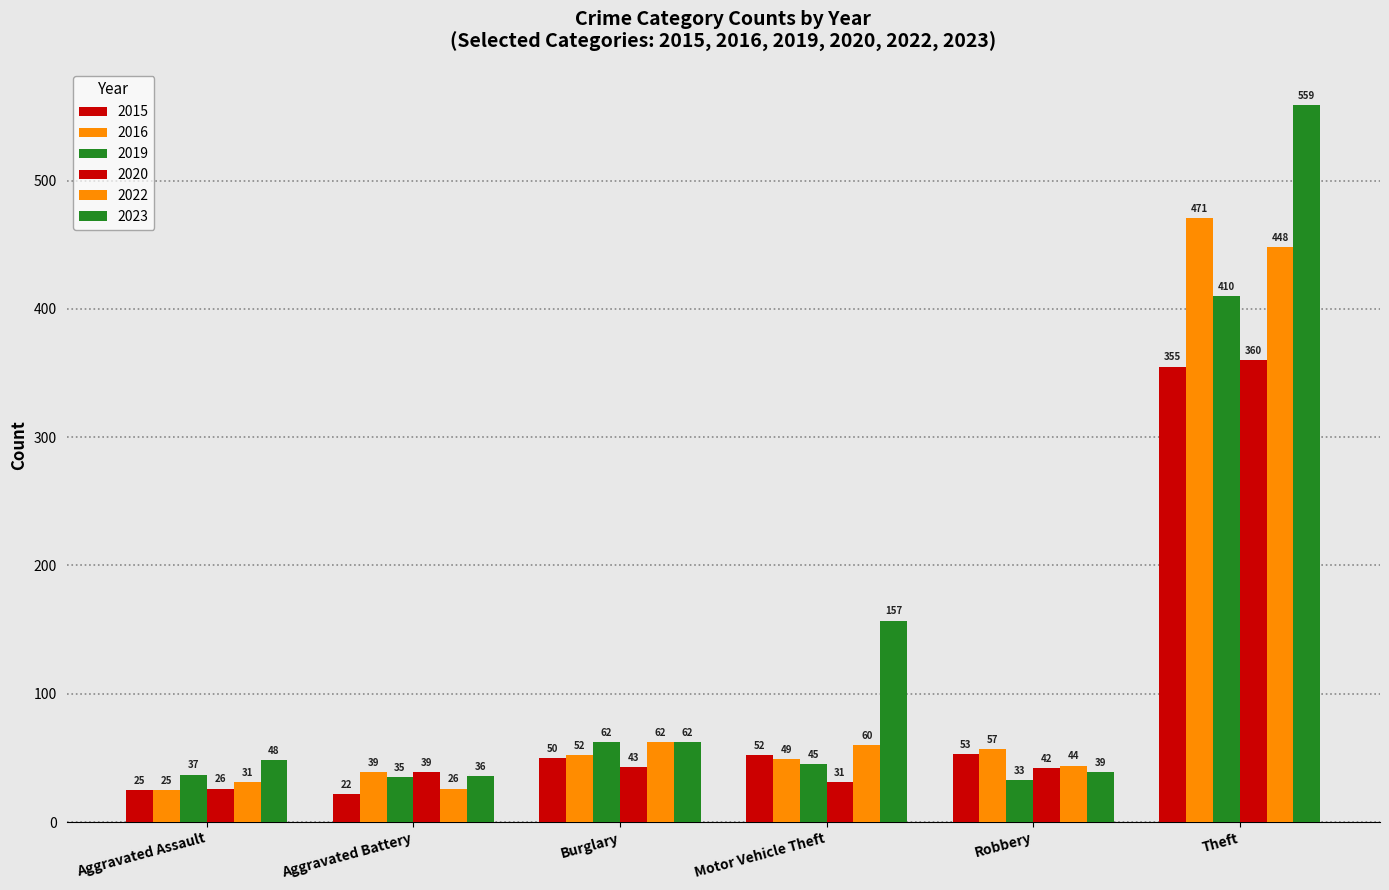

Which series has the largest range (max minus min)?

2023